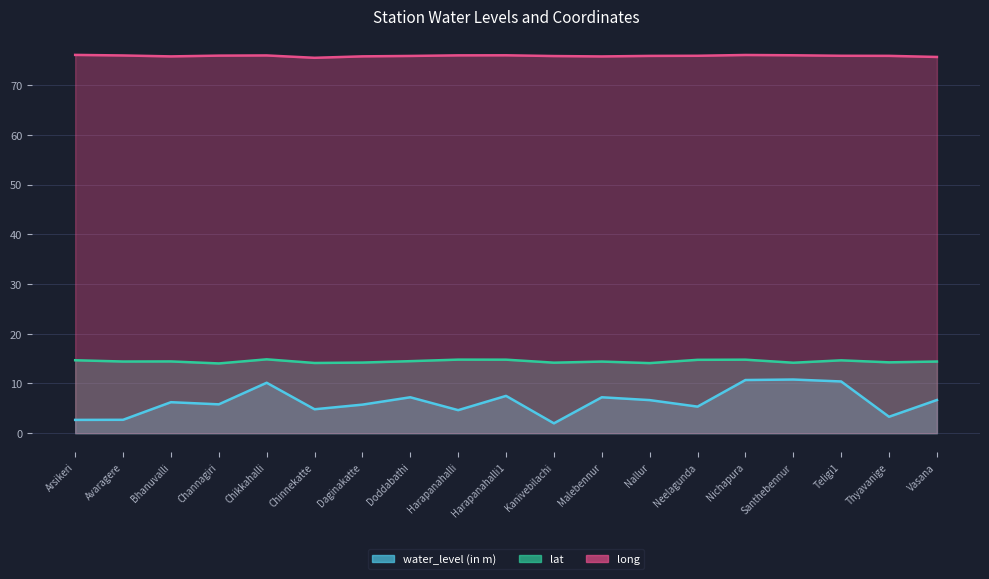

At which label is water_level (in m) closest to 6?

Channagiri